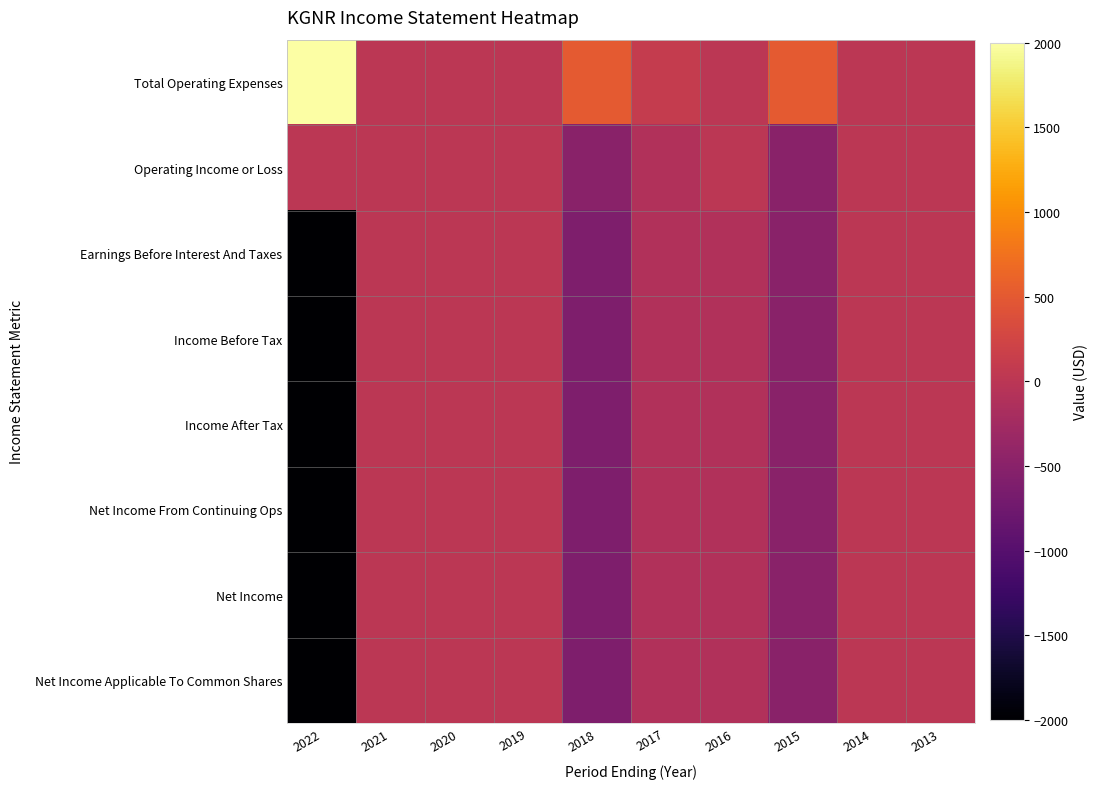

At which category does the chart reach its peak across all series?

2022